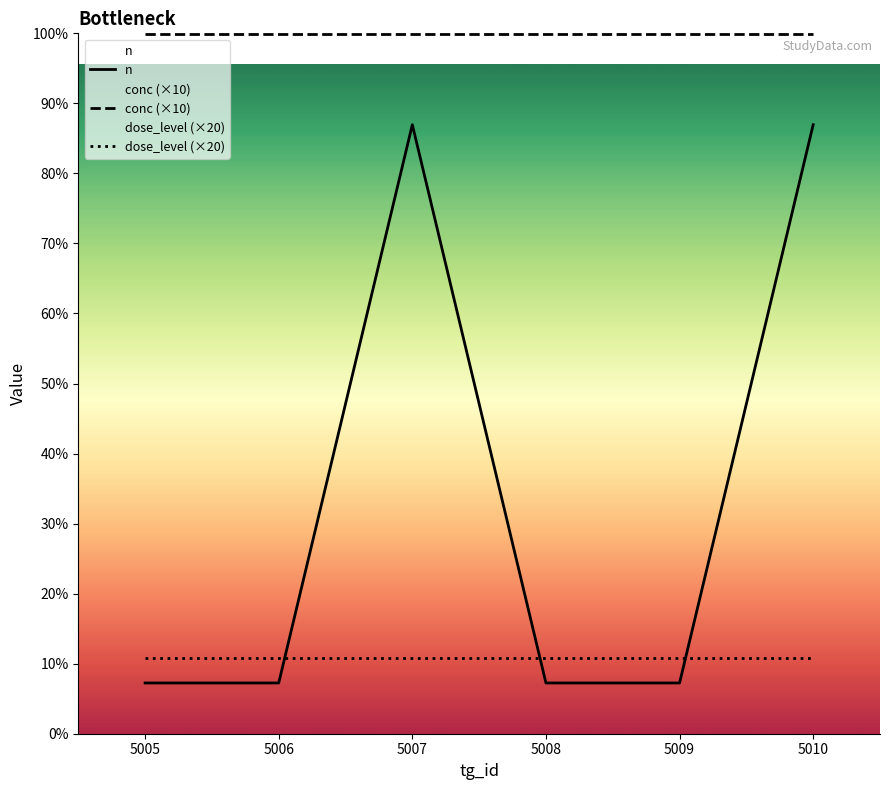

Count the number of categories in the chart.

6